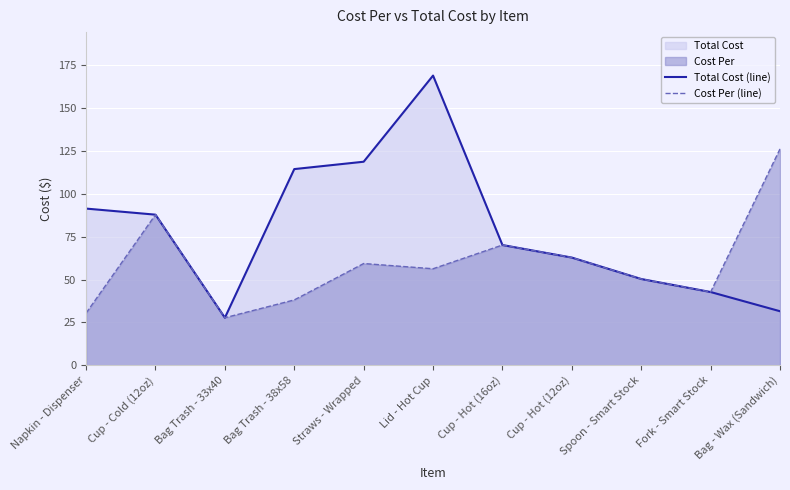

At which label is Cost Per (line) closest to 76?

Cup - Hot (16oz)